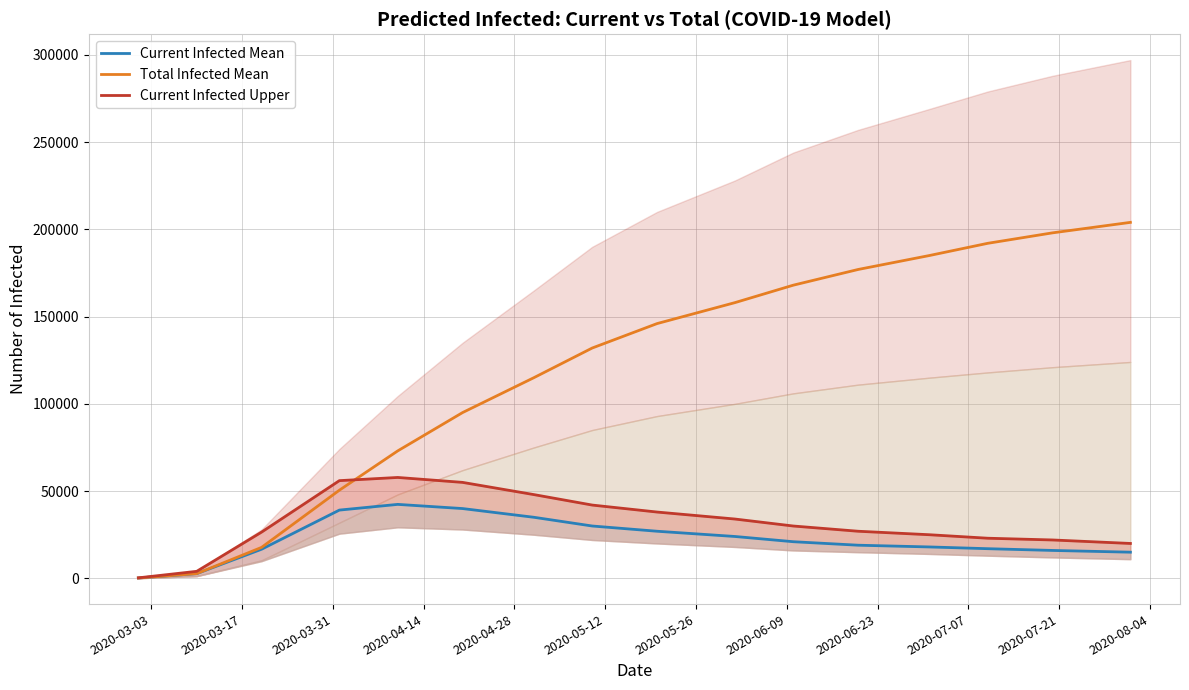

How many categories are shown in the chart?

16